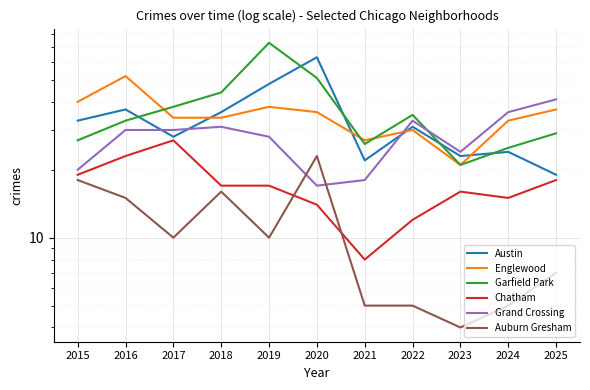

Reading left to right, transcribe all the data shown in this chart.

Austin: 2015=33	2016=37	2017=28	2018=36	2019=48	2020=63	2021=22	2022=31	2023=23	2024=24	2025=19
Englewood: 2015=40	2016=52	2017=34	2018=34	2019=38	2020=36	2021=27	2022=30	2023=21	2024=33	2025=37
Garfield Park: 2015=27	2016=33	2017=38	2018=44	2019=73	2020=51	2021=26	2022=35	2023=21	2024=25	2025=29
Chatham: 2015=19	2016=23	2017=27	2018=17	2019=17	2020=14	2021=8	2022=12	2023=16	2024=15	2025=18
Grand Crossing: 2015=20	2016=30	2017=30	2018=31	2019=28	2020=17	2021=18	2022=33	2023=24	2024=36	2025=41
Auburn Gresham: 2015=18	2016=15	2017=10	2018=16	2019=10	2020=23	2021=5	2022=5	2023=4	2024=5	2025=7